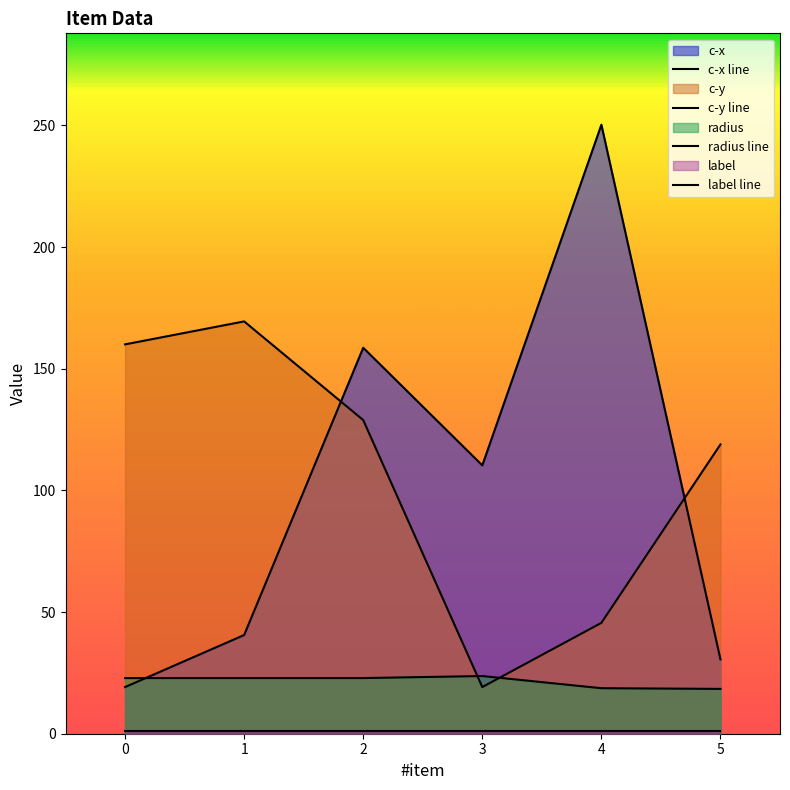

What is the value of the c-x line point at the 5th from the left?

250.3